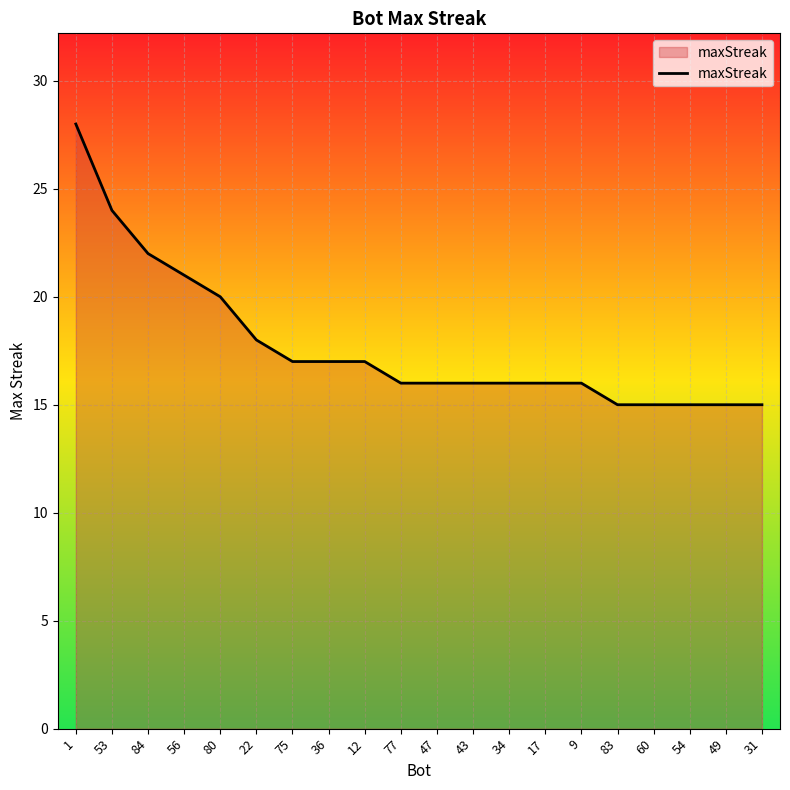

The value at 80 is 7. True or false?

False